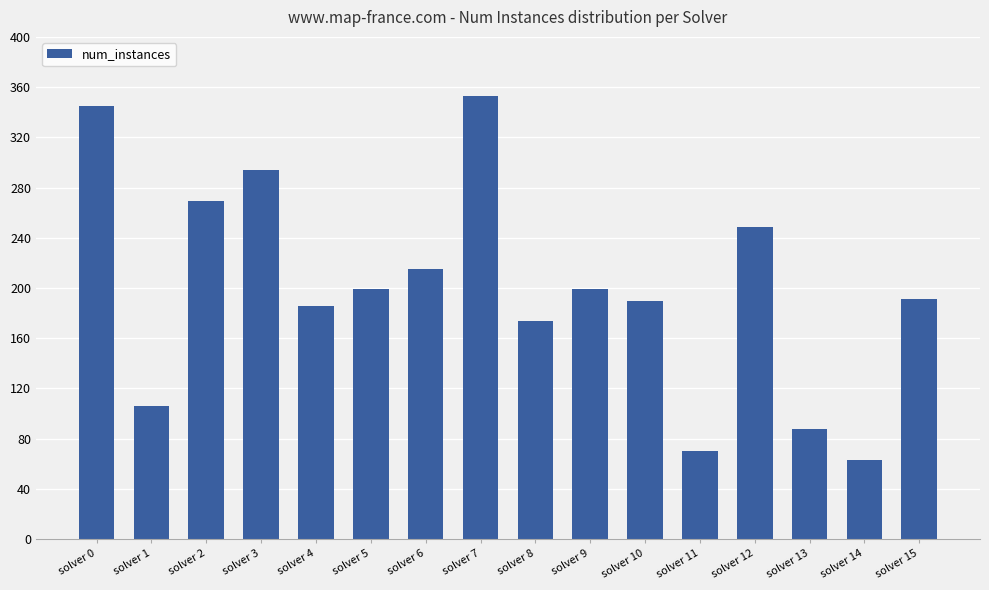

The value at solver 0 is 143. True or false?

False